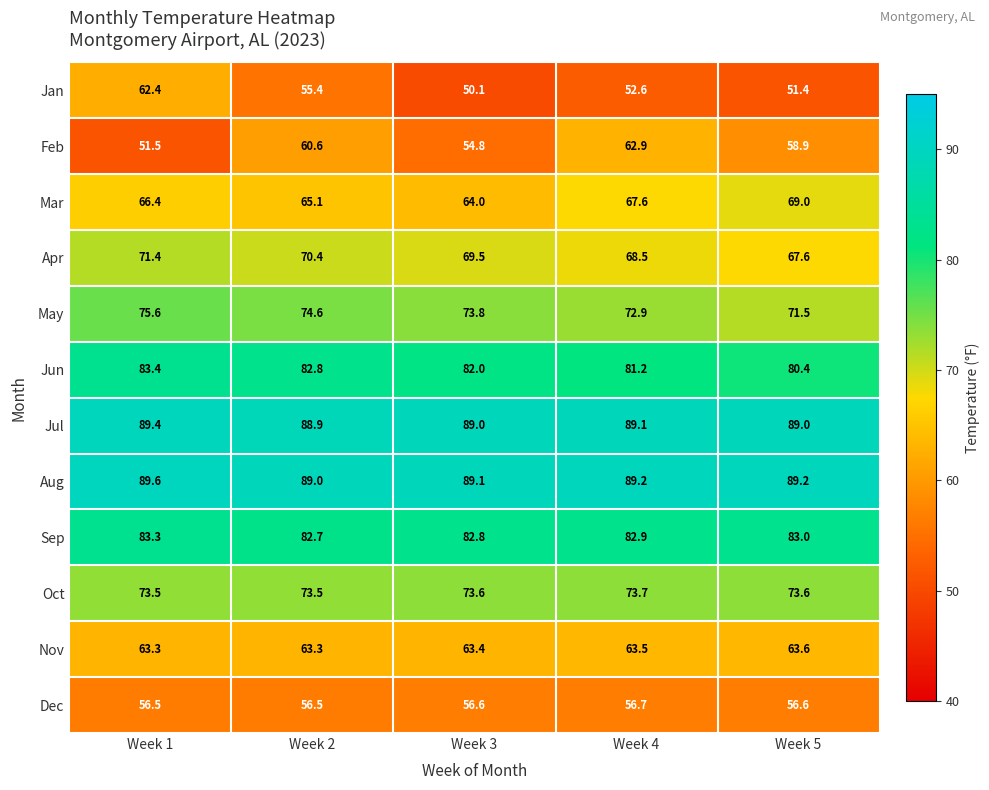

The Nov series shows 104.6 at Week 1. True or false?

False